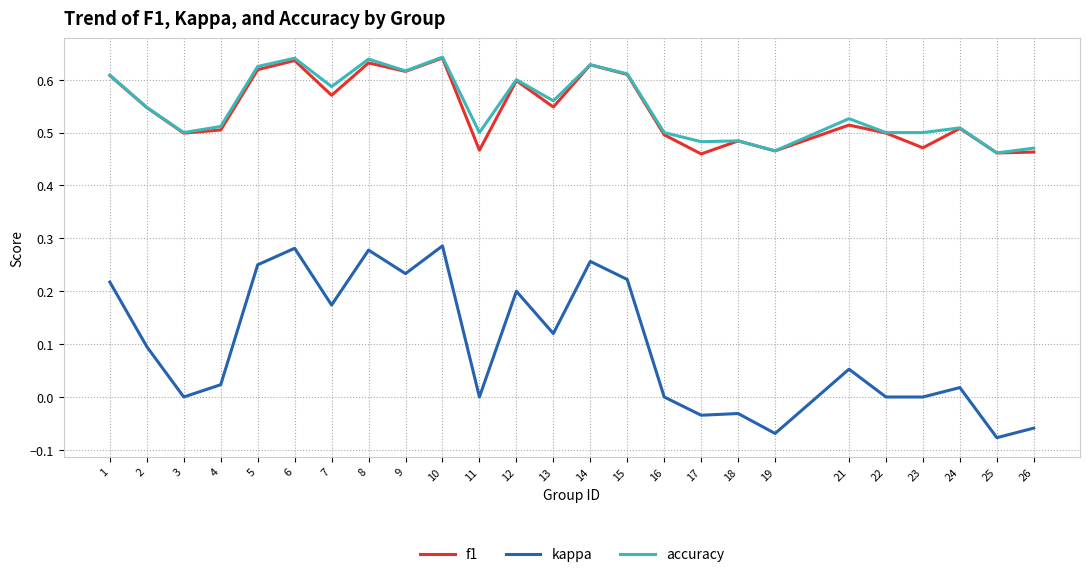

Is the value of f1 at 19 greater than the value of kappa at 15?

Yes